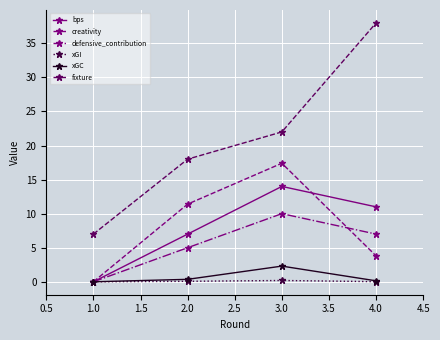

What is the label of the 1st point from the right?

4.0